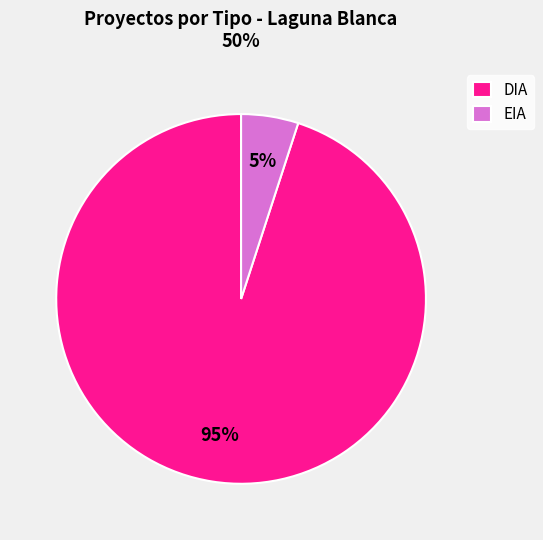

What percentage is the DIA slice, to the nearest percent?

95%